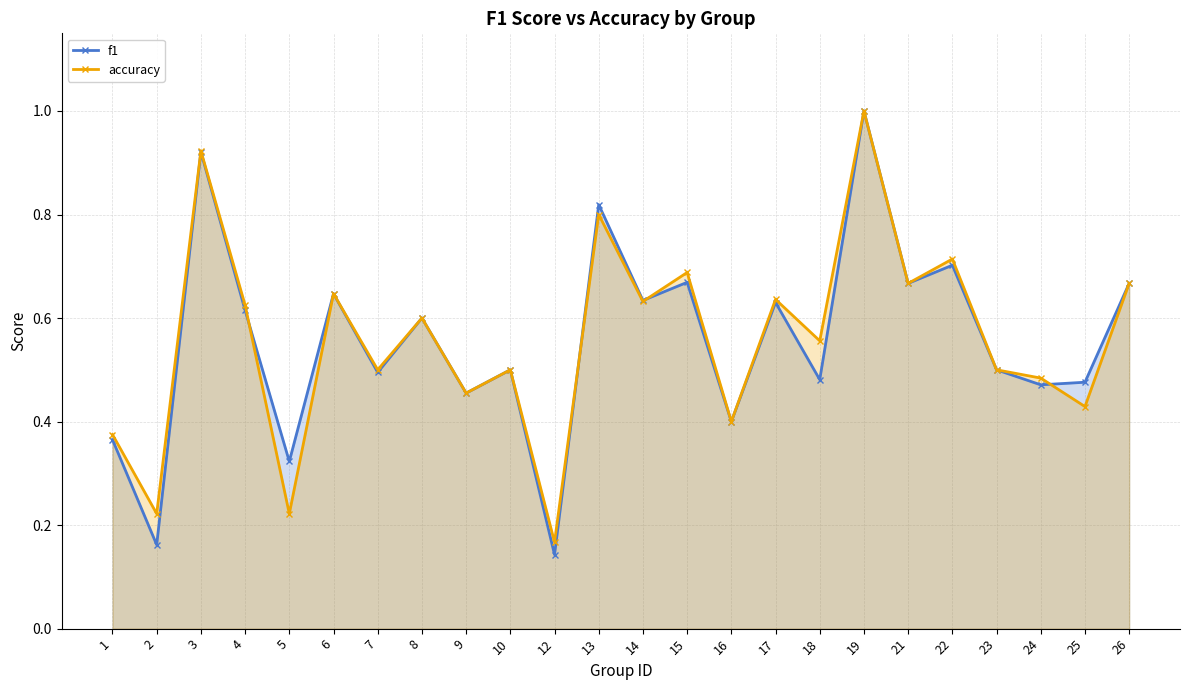

The f1 series shows 0.5 at 7. True or false?

True